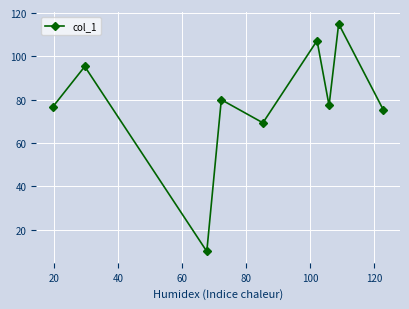

What is the smallest value displayed?

10.0